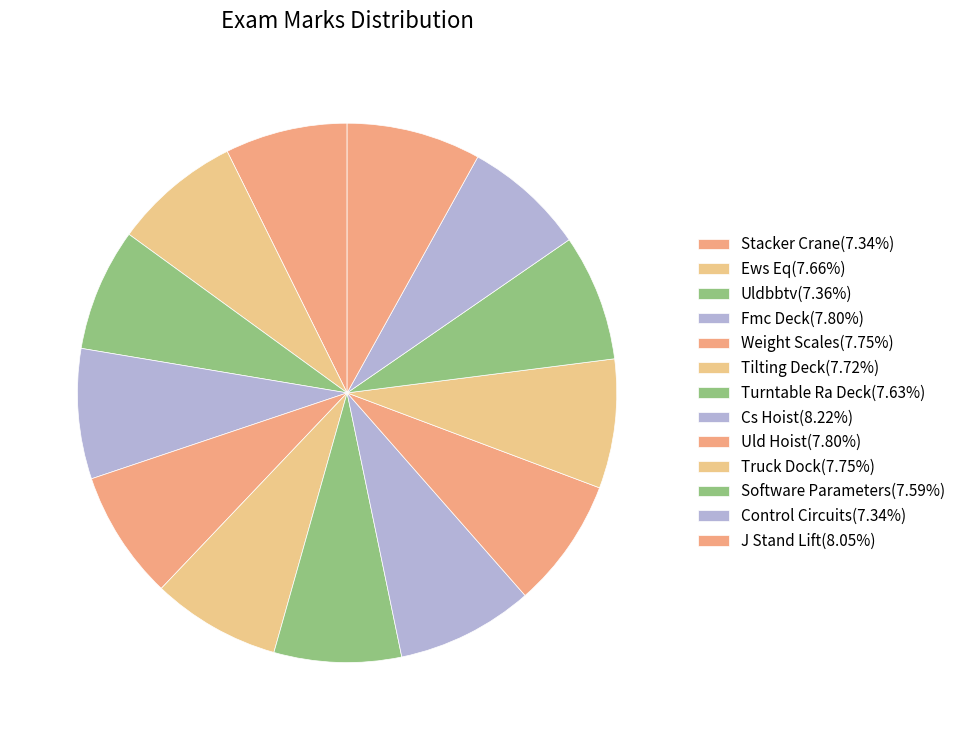

Rank the categories by value from lowest to highest.

Stacker Crane, Control Circuits, Uldbbtv, Software Parameters, Turntable Ra Deck, Ews Eq, Tilting Deck, Weight Scales, Truck Dock, Fmc Deck, Uld Hoist, J Stand Lift, Cs Hoist